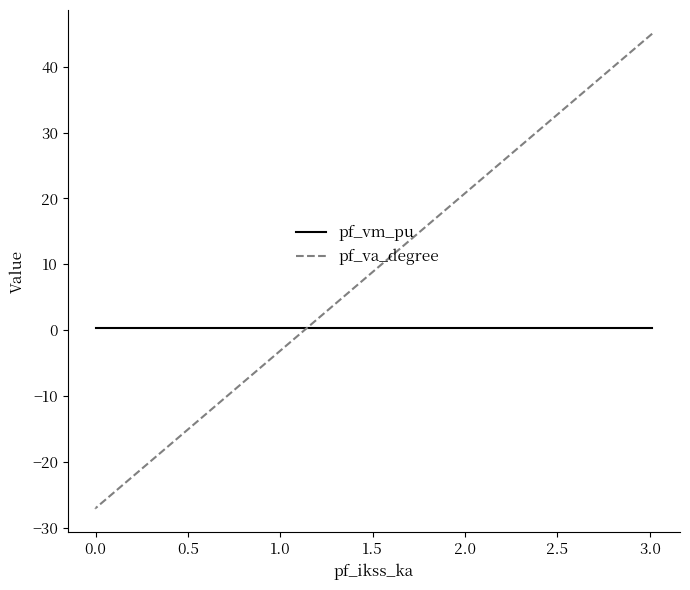

True or false: pf_va_degree and pf_vm_pu intersect in this chart.

True